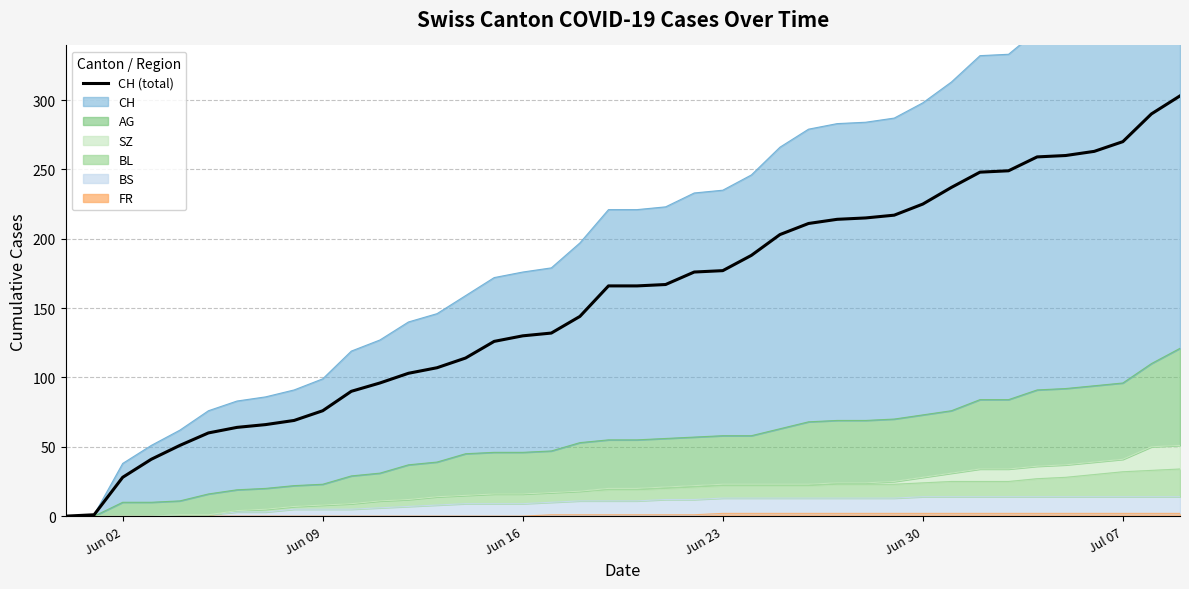

Is it true that the value at 29 is 77?

False